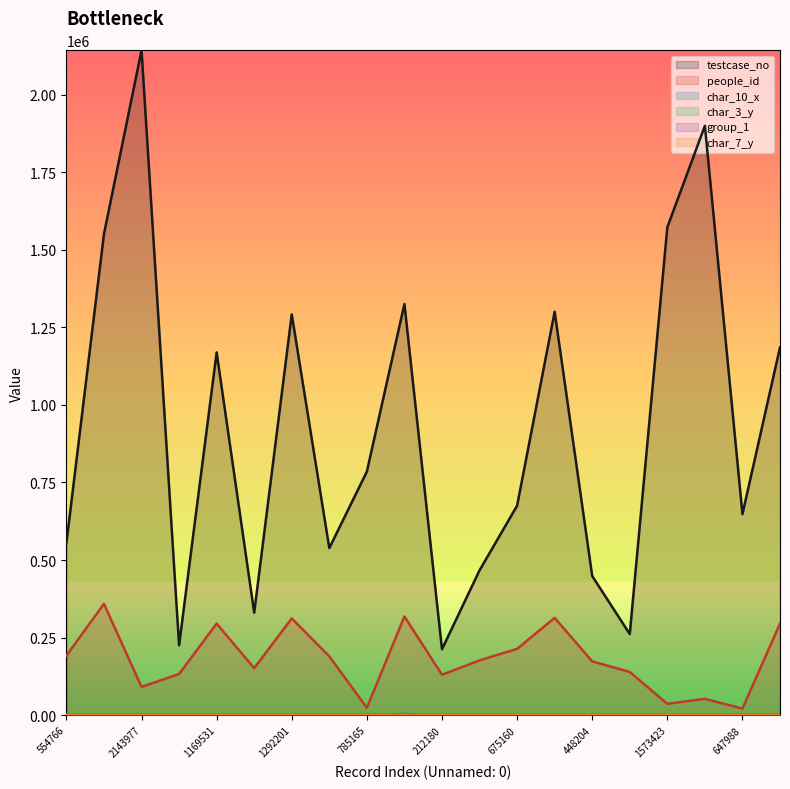

How many lines are shown in the chart?

6